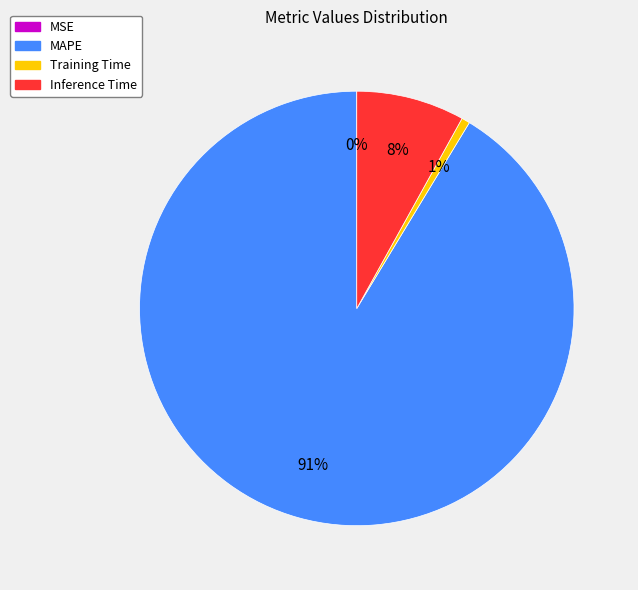

Is Inference Time the majority of the pie?

No